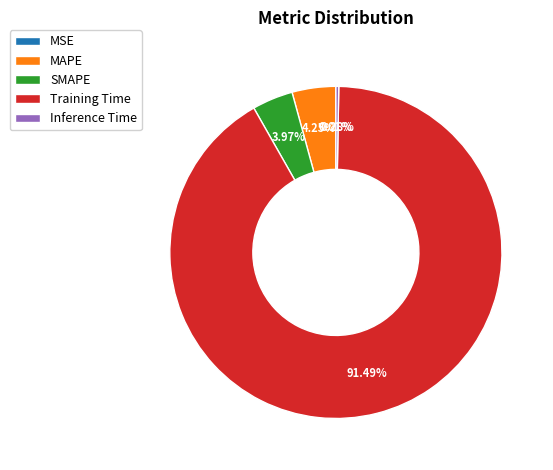

Do SMAPE and Training Time together represent more than half of the pie?

Yes